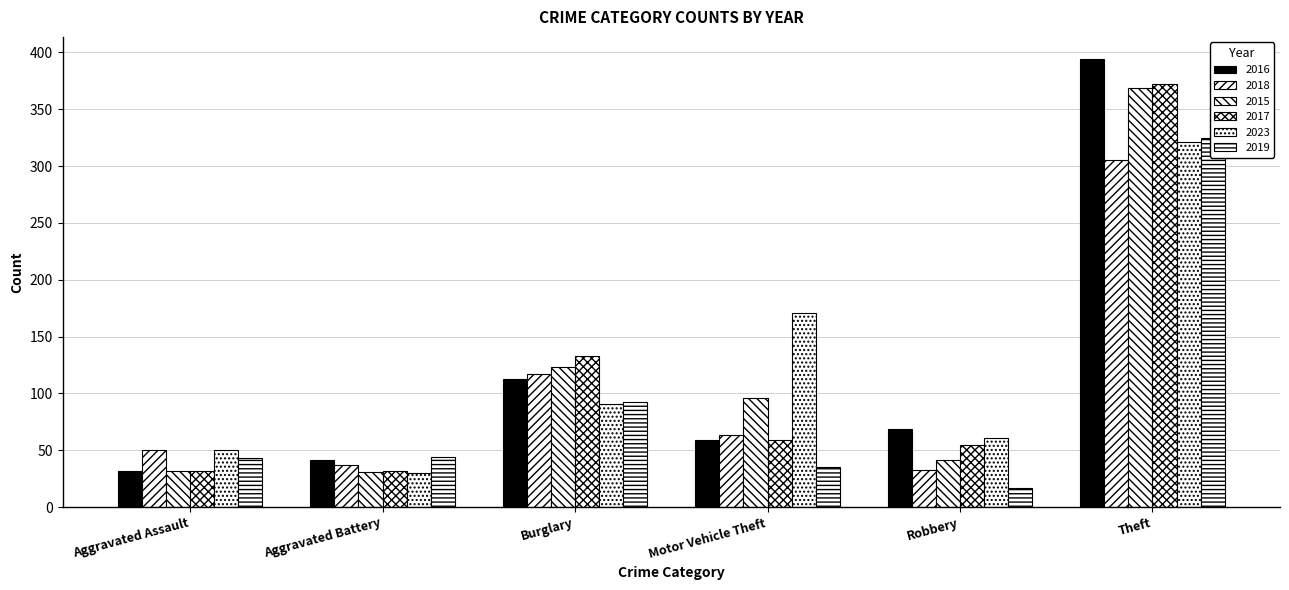

What are all the series names shown in the legend?

2016, 2018, 2015, 2017, 2023, 2019